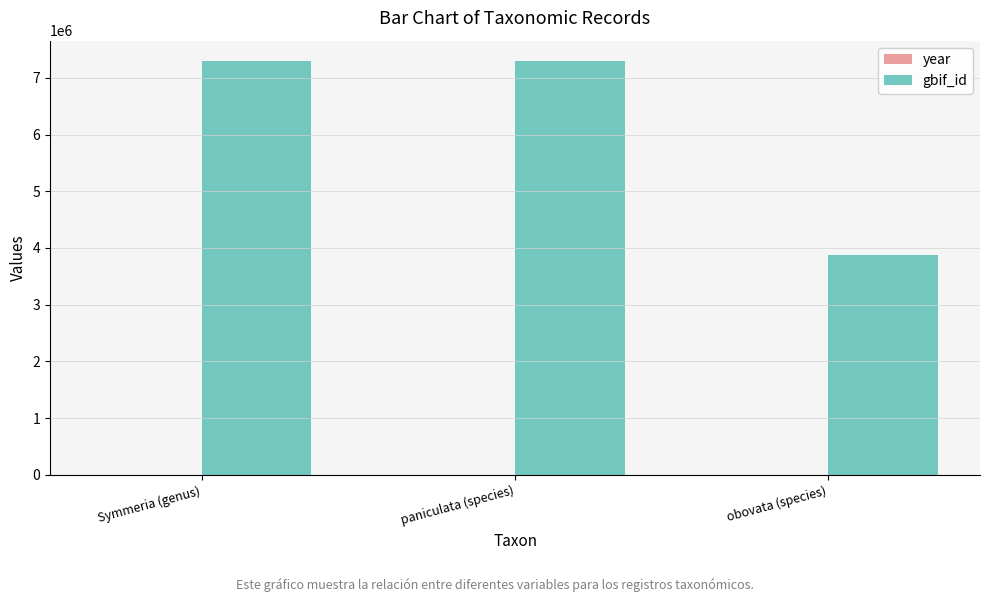

Which series has the largest range (max minus min)?

gbif_id